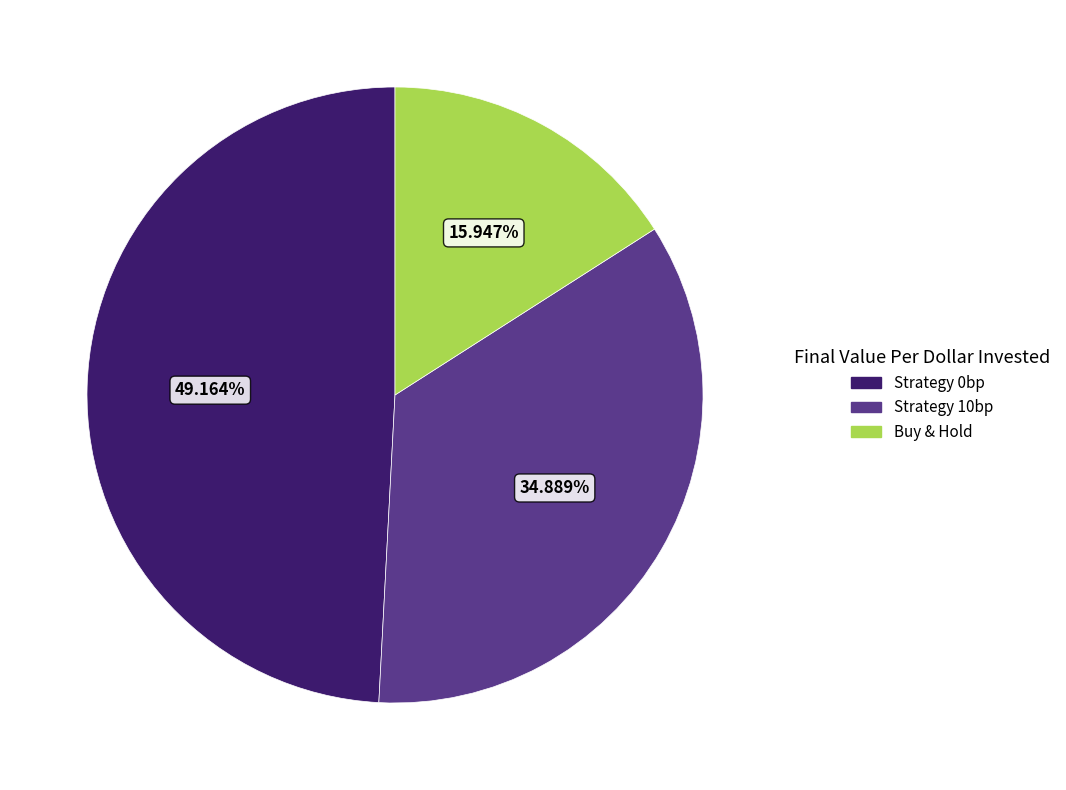

Which slice is the smallest?

Buy & Hold